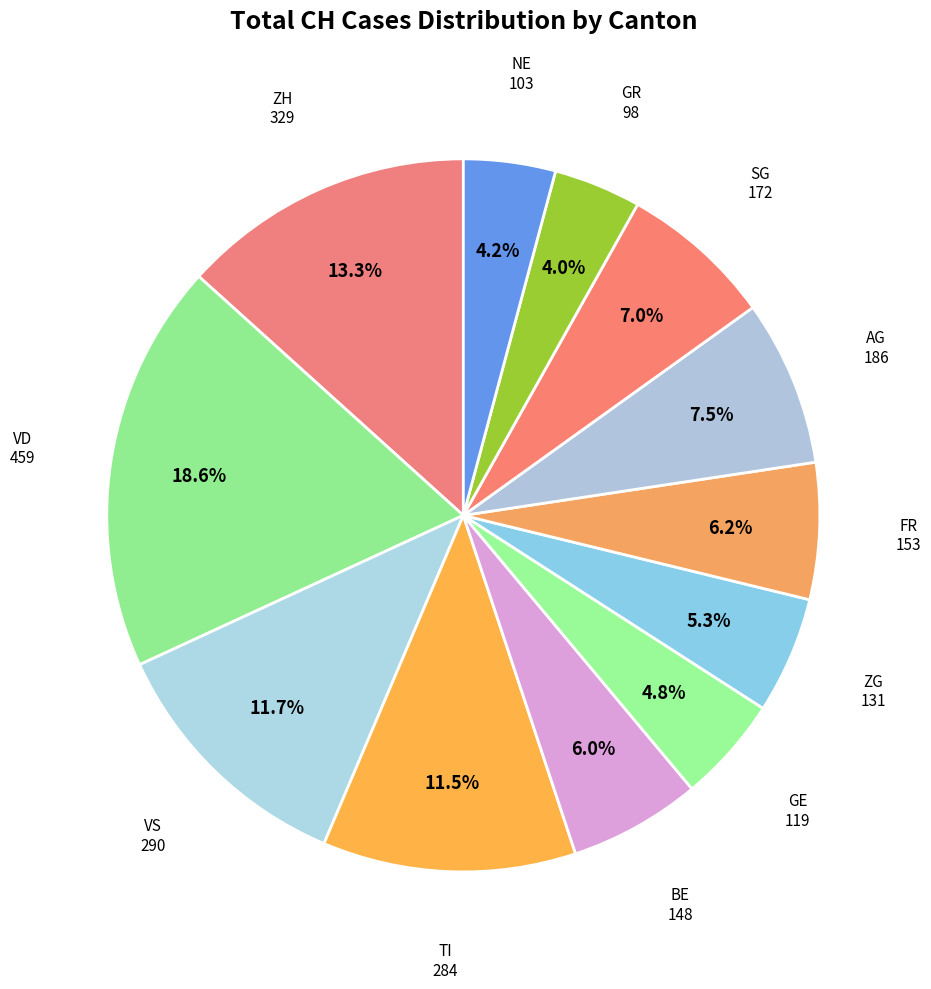

The SG slice represents 7% of the pie. True or false?

True